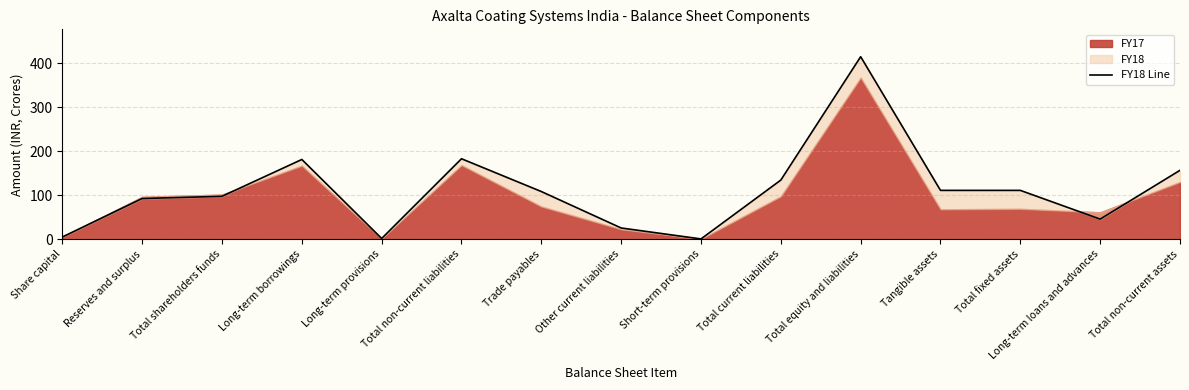

Which label corresponds to the smallest value in the chart?

Short-term provisions